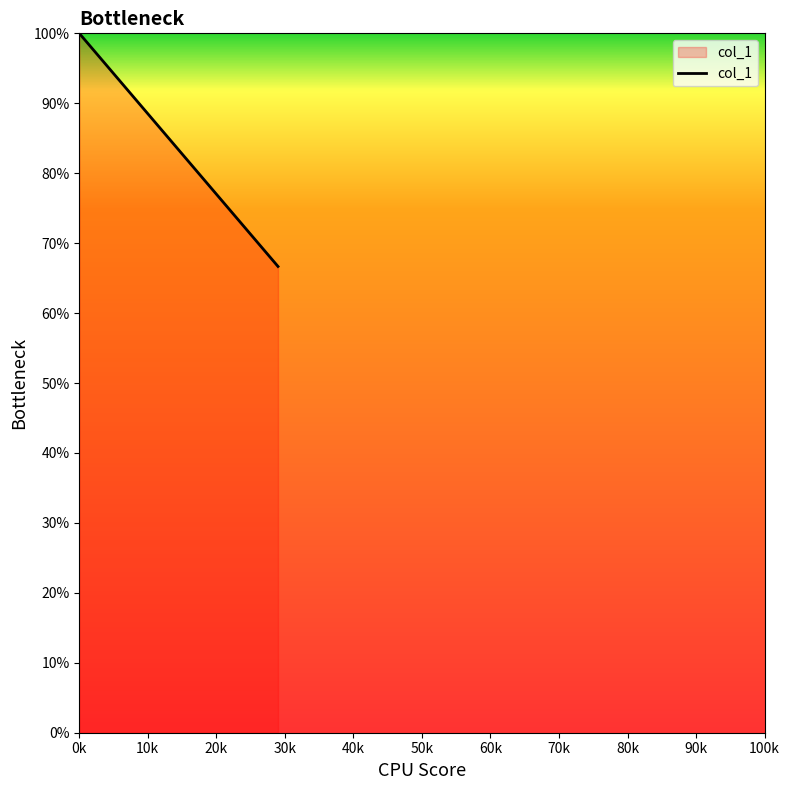

What is the sum of all values?

166.7